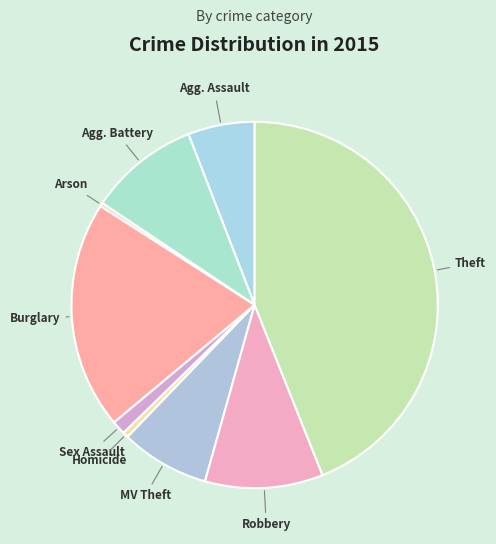

Is it true that Homicide is 0% of the pie?

True